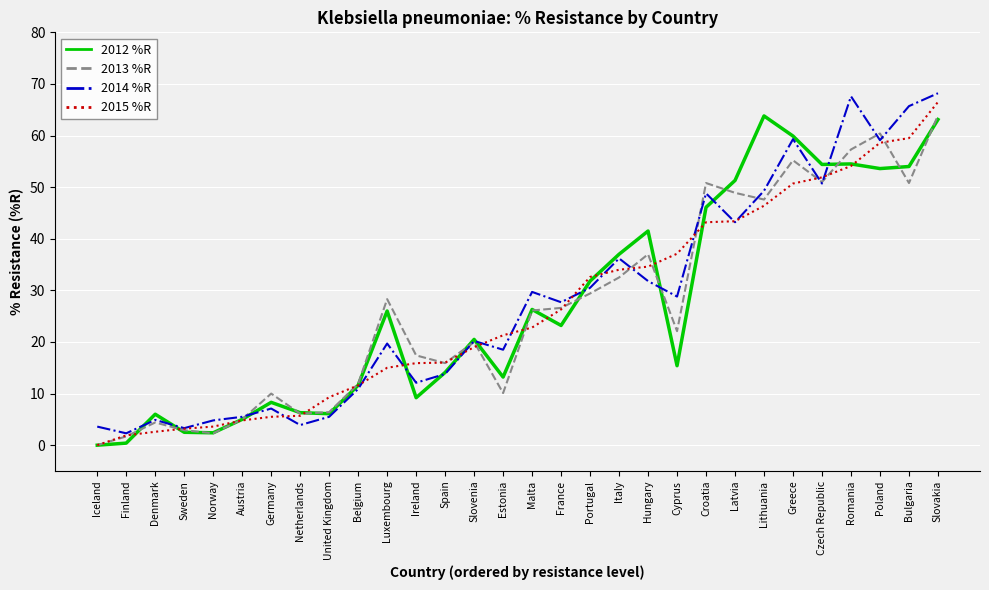

What is the spread (max minus min) of values at Finland?

1.9